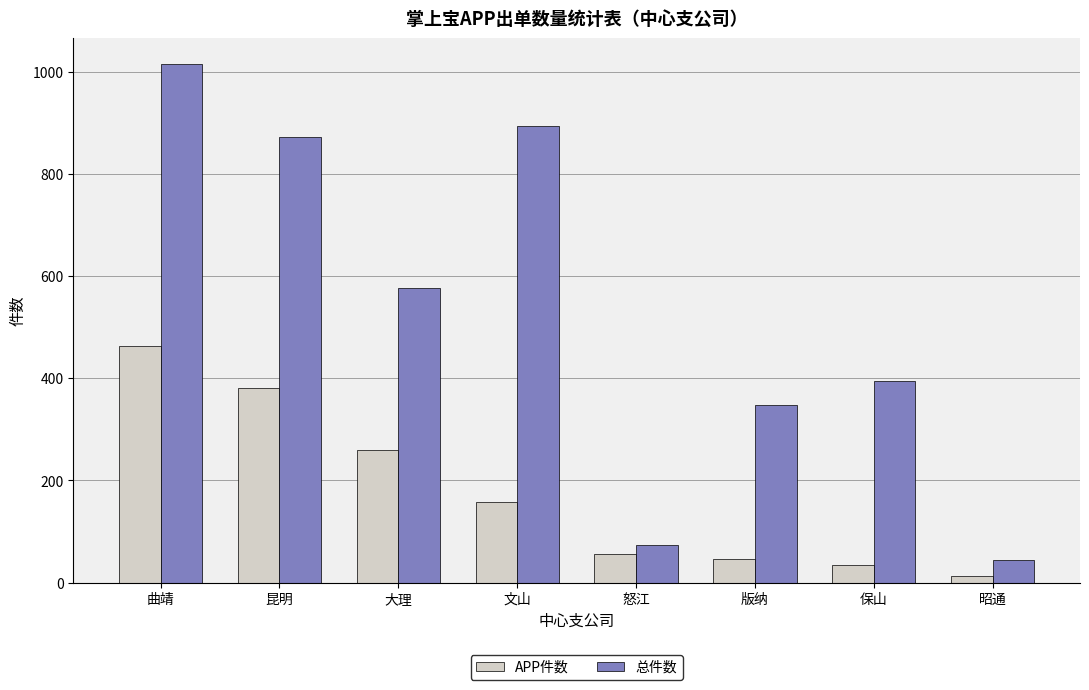

What is the difference between the maximum and second lowest values in the APP件数 series?

429